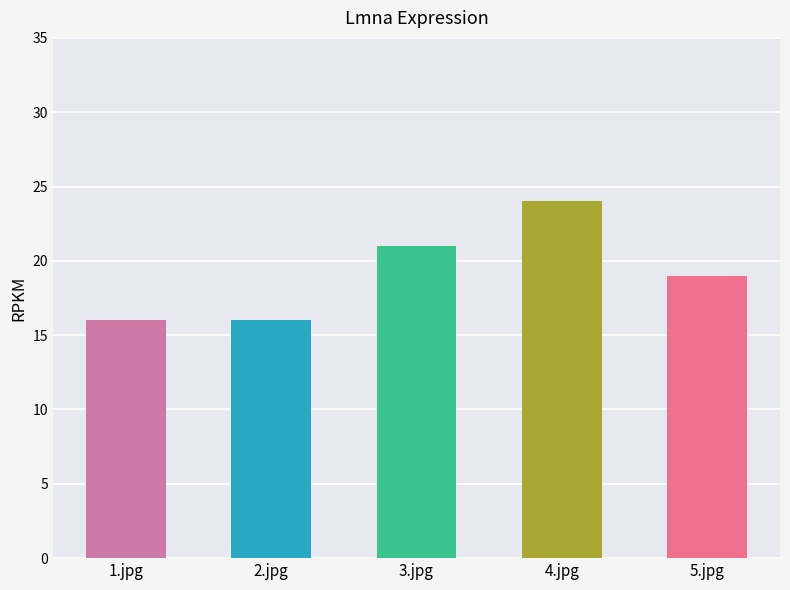

What is the value of the 2nd bar from the left?

16